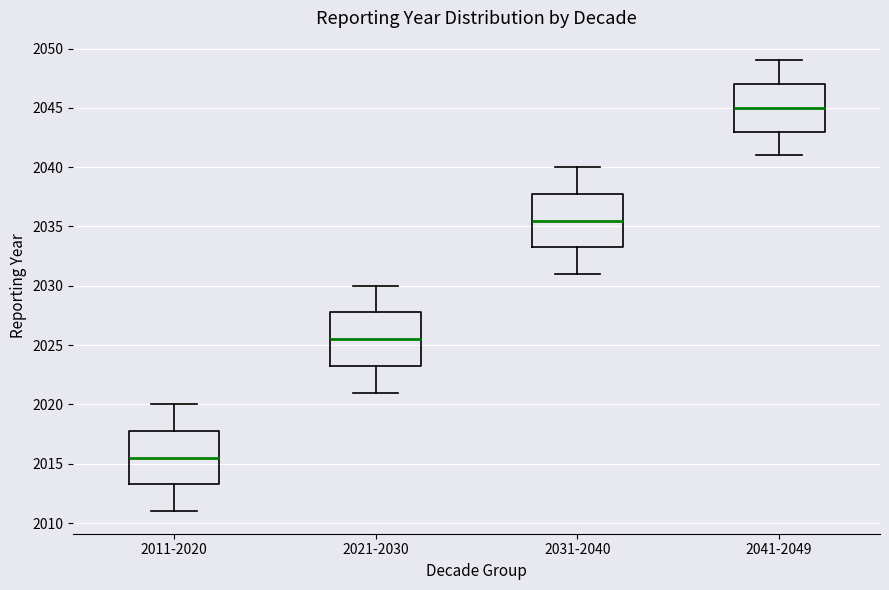

Where does the upper whisker of the box for 2021-2030 end on the y-axis? The values are not printed on the chart, so give them approximately, as read against the axis.

2030.0